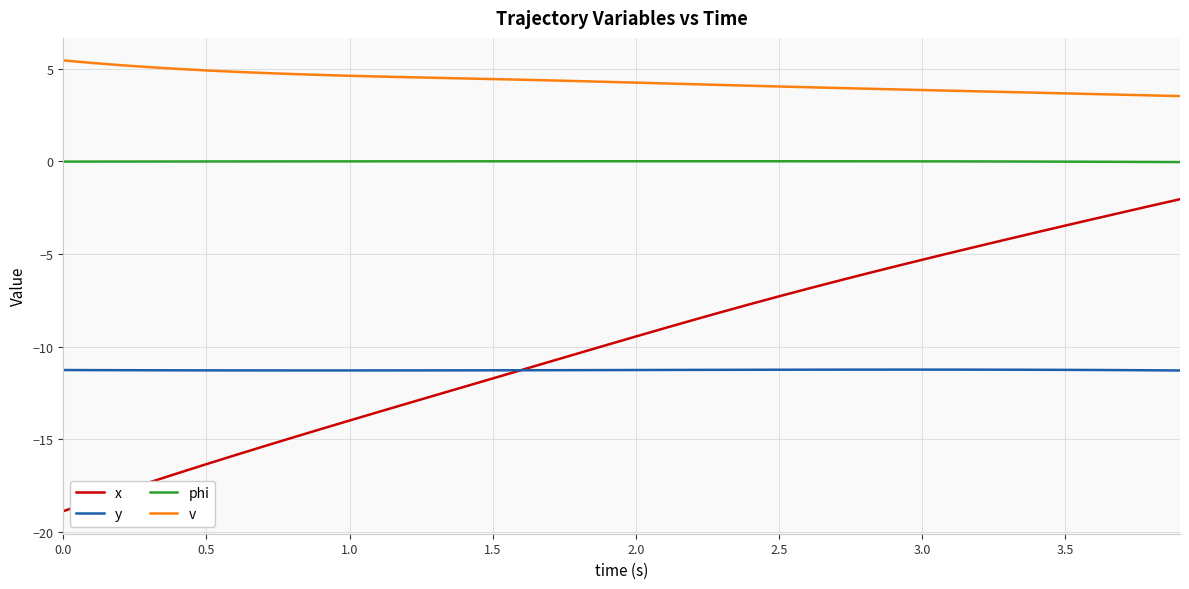

True or false: y and v cross at least once.

False